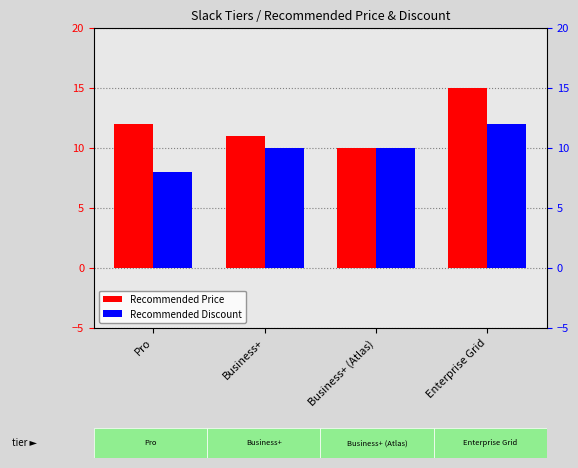

Count the Recommended Price values in the range 11 to 15.

3